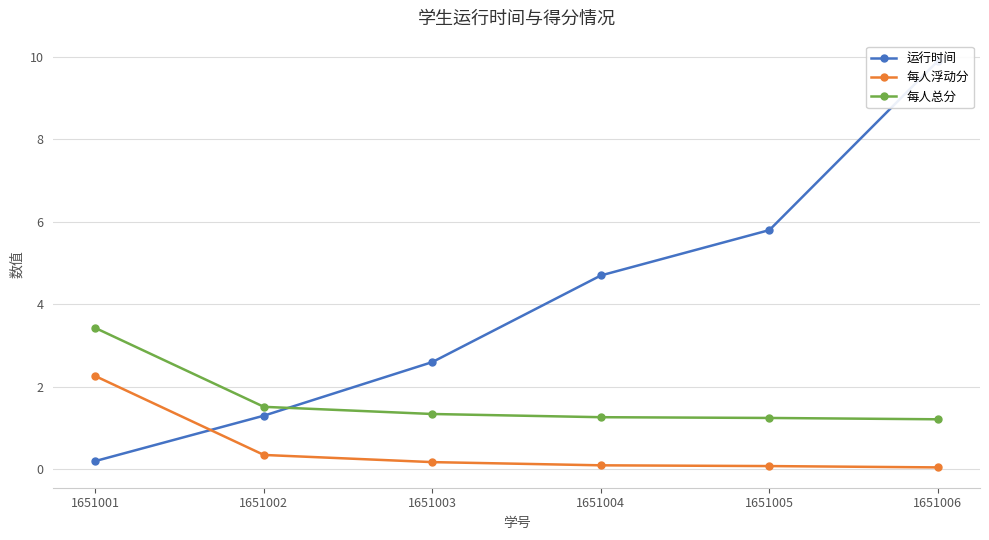

List the series in order of their overall mean, lowest first.

每人浮动分, 每人总分, 运行时间